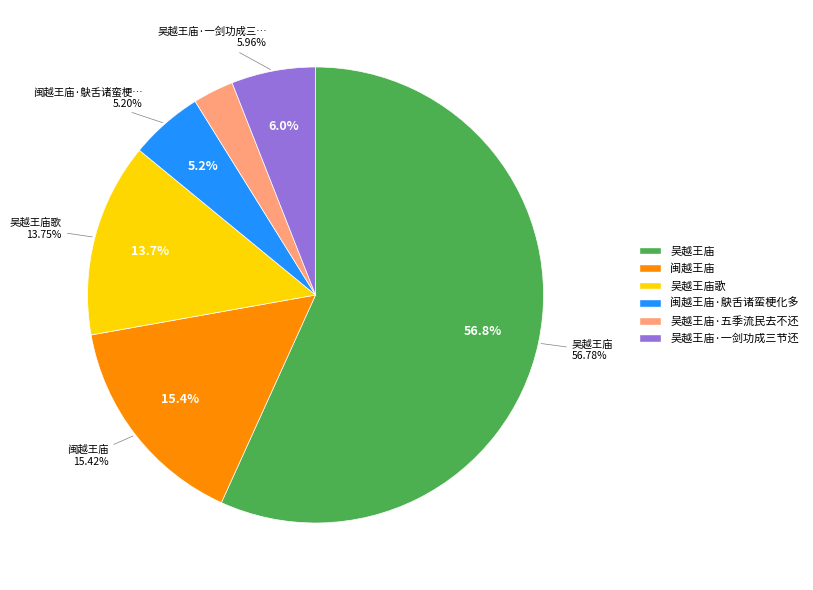

What is the change in value from 闽越王庙 to 吴越王庙·五季流民去不还?

-675725